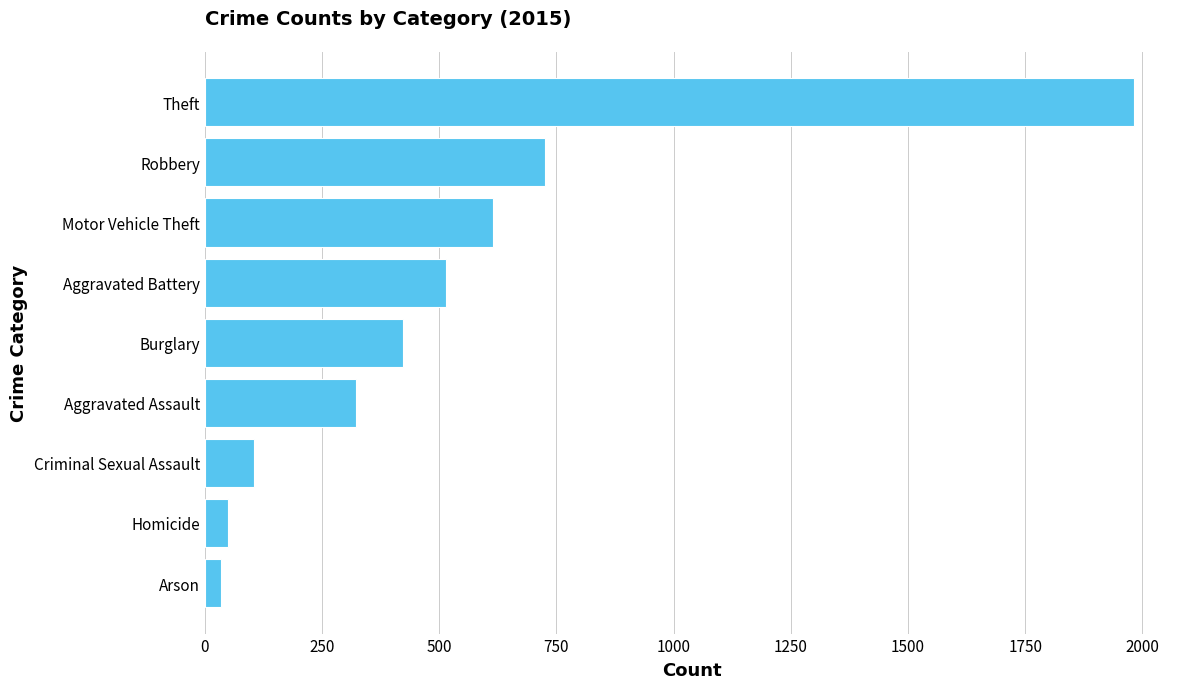

What is the smallest value displayed?

35